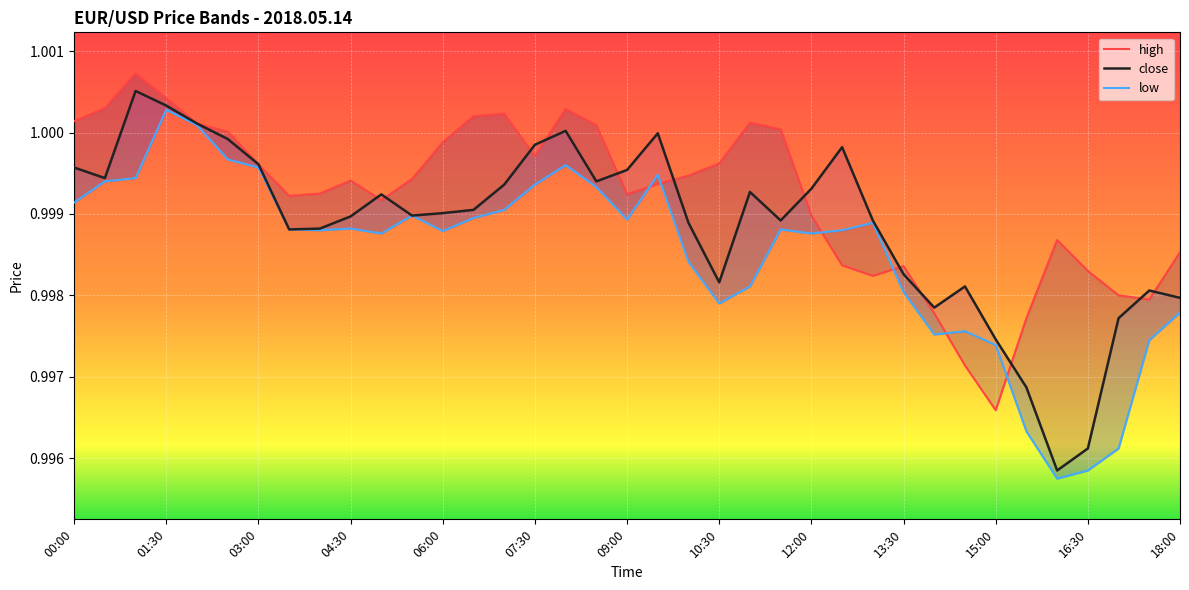

What is the value of the high point at the 30th from the left?

1.0